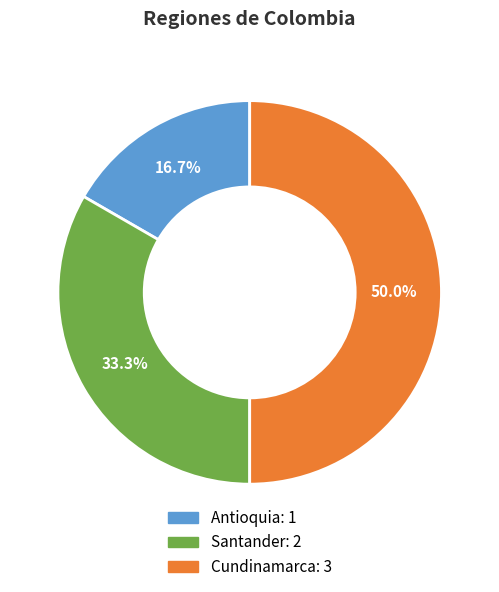

To the nearest percent, what percentage of the pie is Cundinamarca?

50%